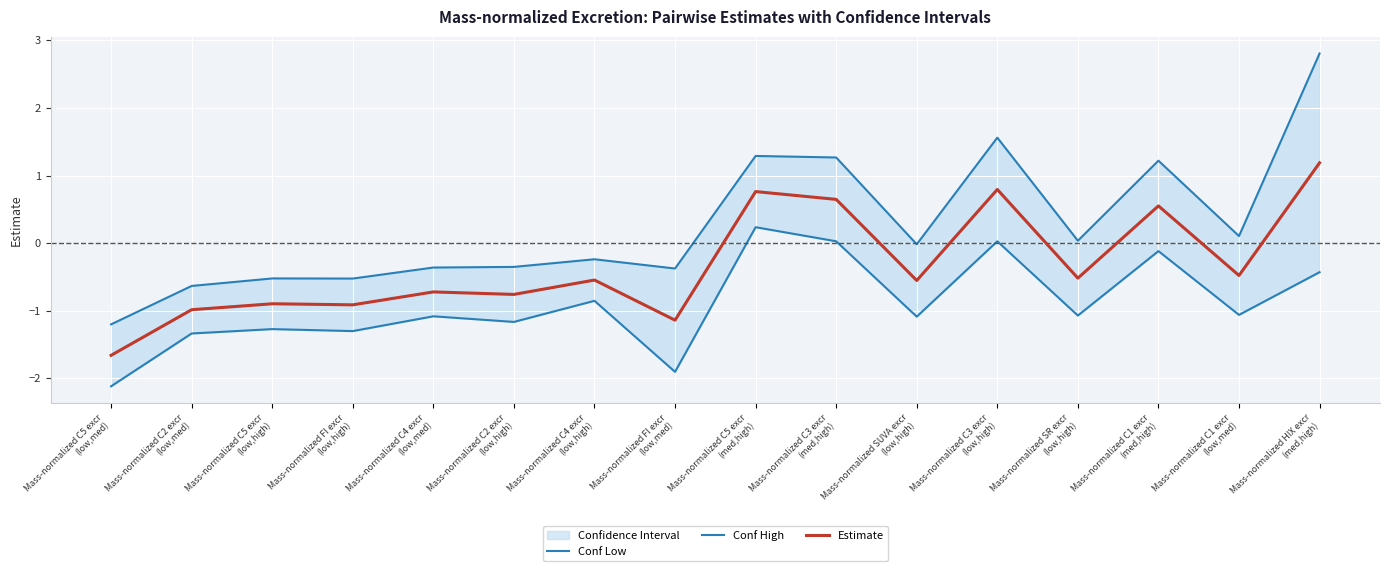

What are all the series names shown in the legend?

Conf Low, Conf High, Estimate